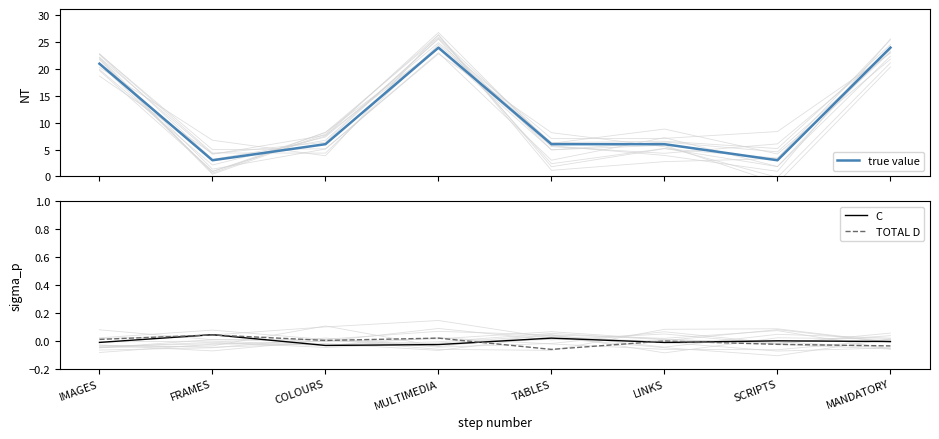

What is the label of the 2nd point from the left?

FRAMES